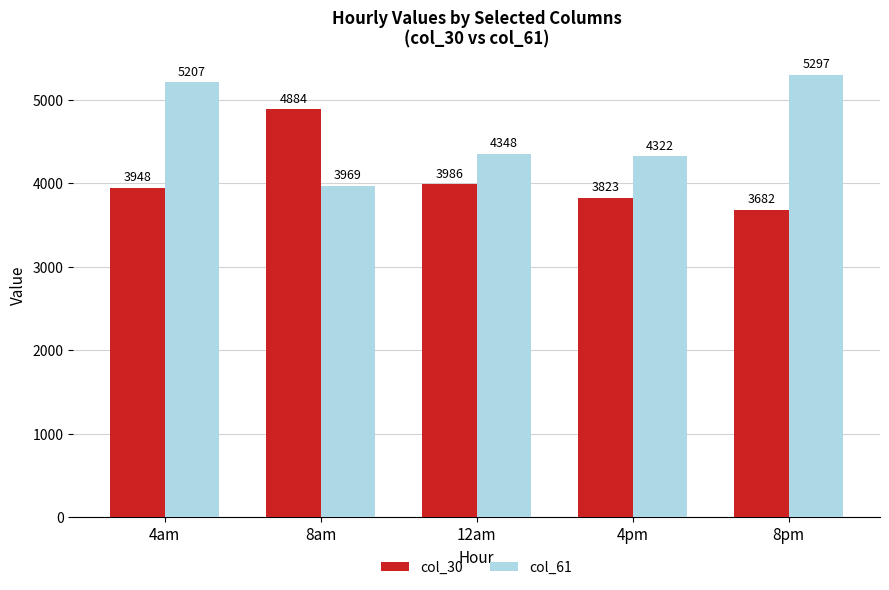

Rank the categories by col_30 value from highest to lowest.

8am, 12am, 4am, 4pm, 8pm